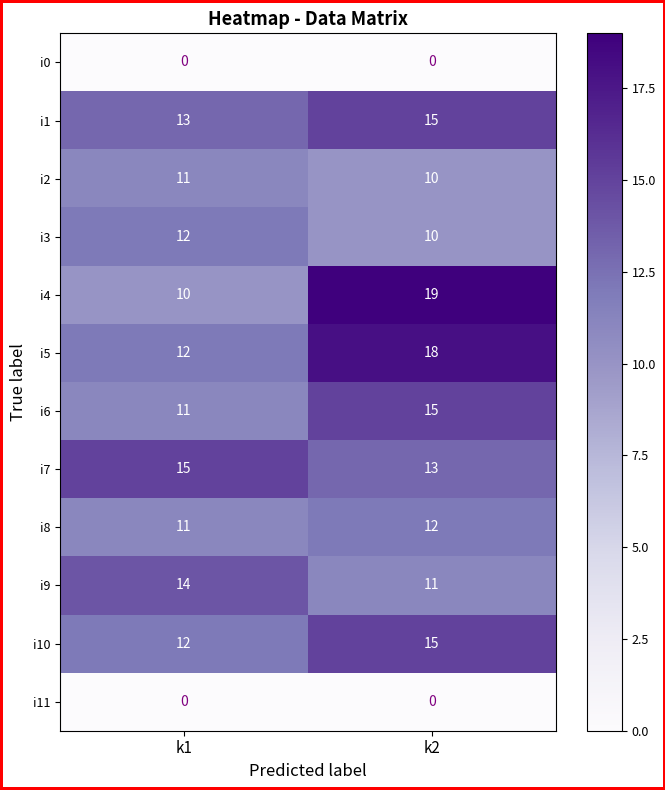

Between k1 and k2, which series saw the biggest shift?

i4